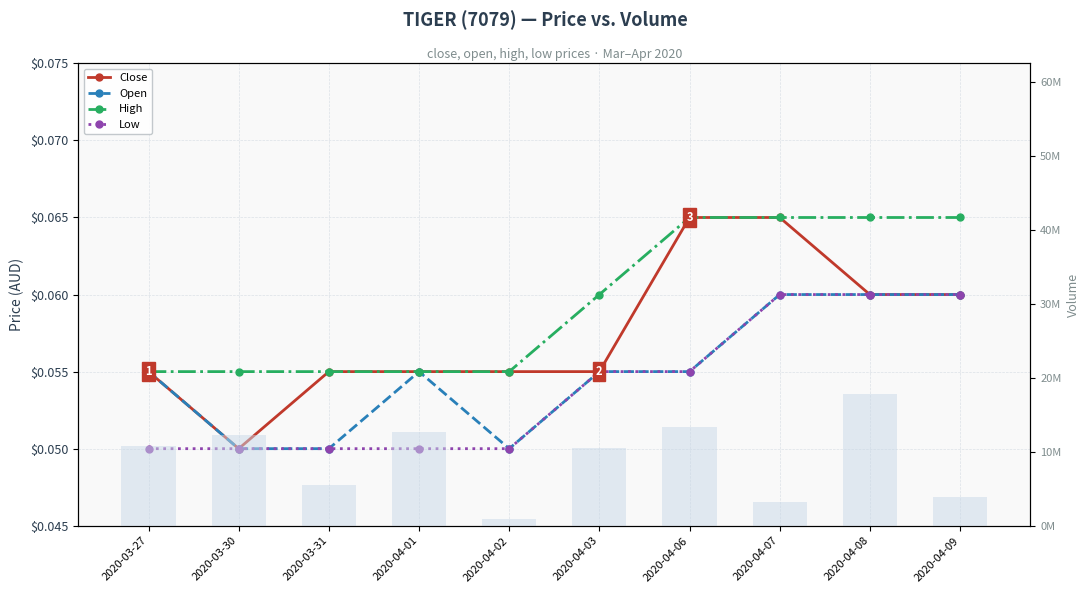

The value of High at 2020-04-06 is 0.1. True or false?

False